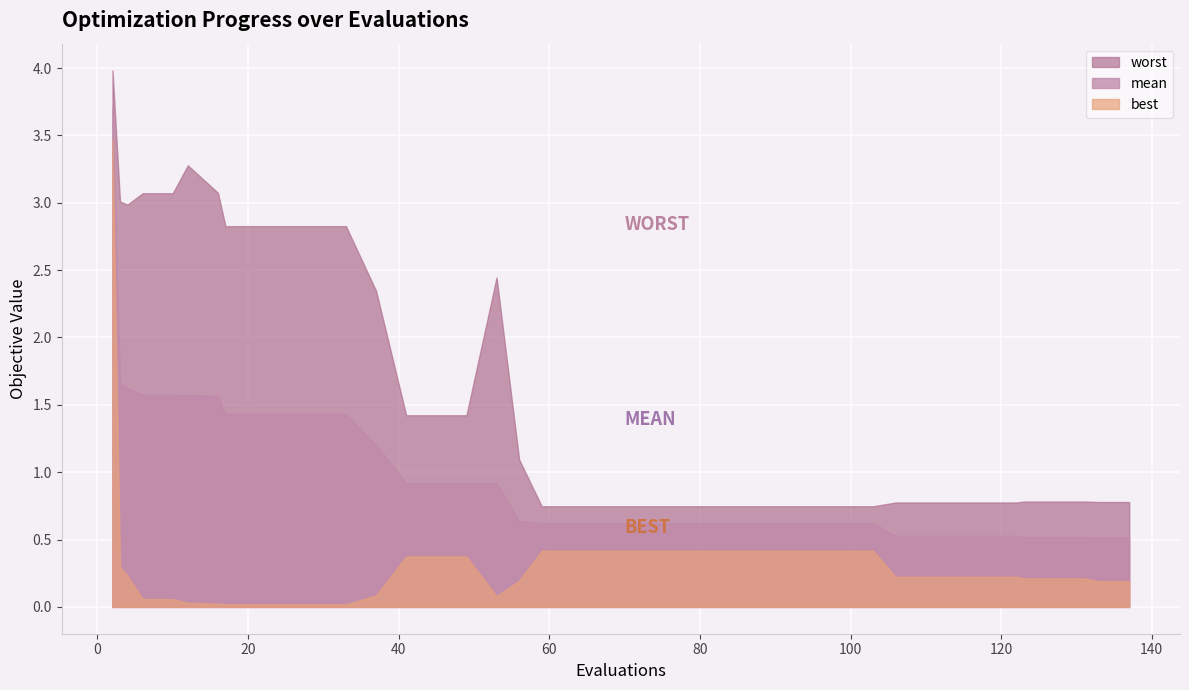

Which series has the largest total across all categories?

worst